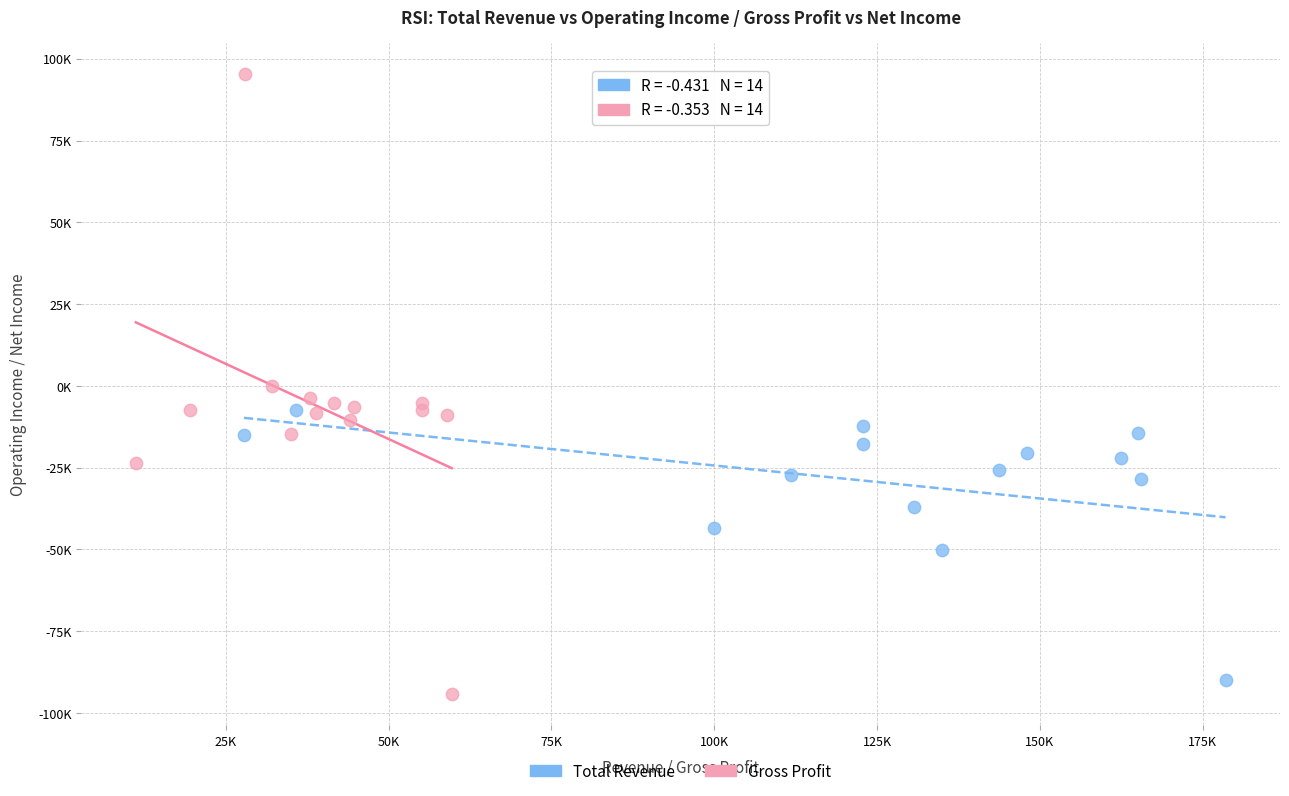

Which series has the widest spread of Y values?

Gross Profit